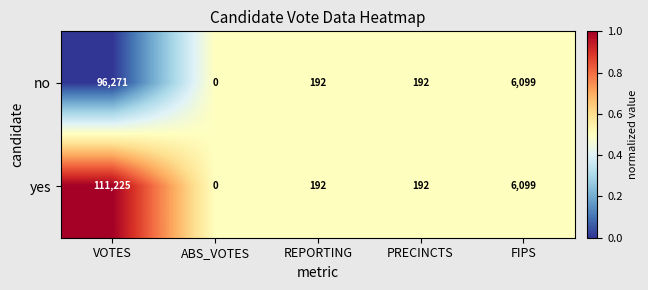

Which category has the highest value across all series?

VOTES